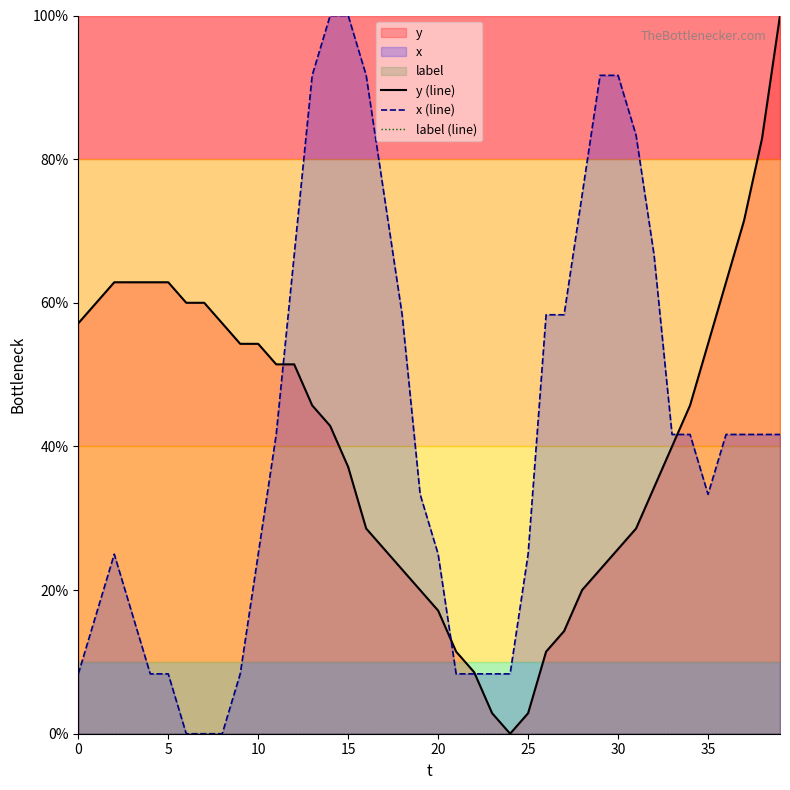

What is the value of the x (line) point at the 3rd from the left?

25.0